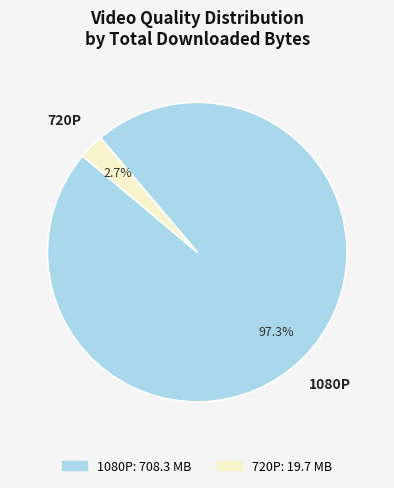

Is there any slice that represents more than half of the pie?

Yes